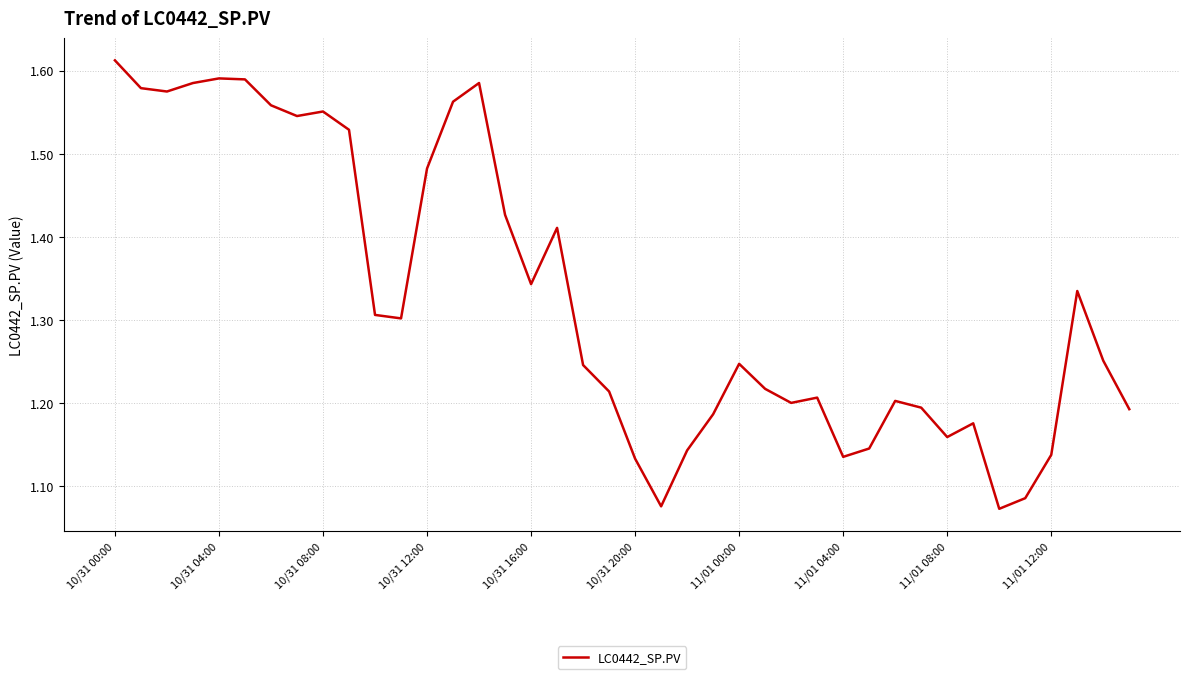

What is the difference between the maximum and minimum values?

0.5